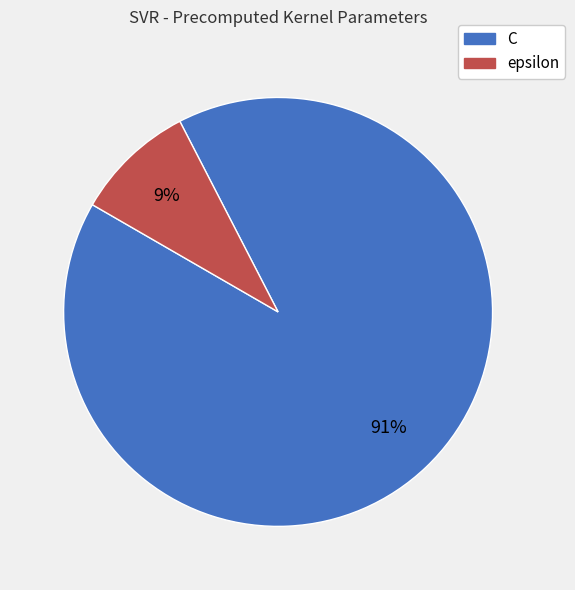

What is the smallest slice in the pie chart?

epsilon